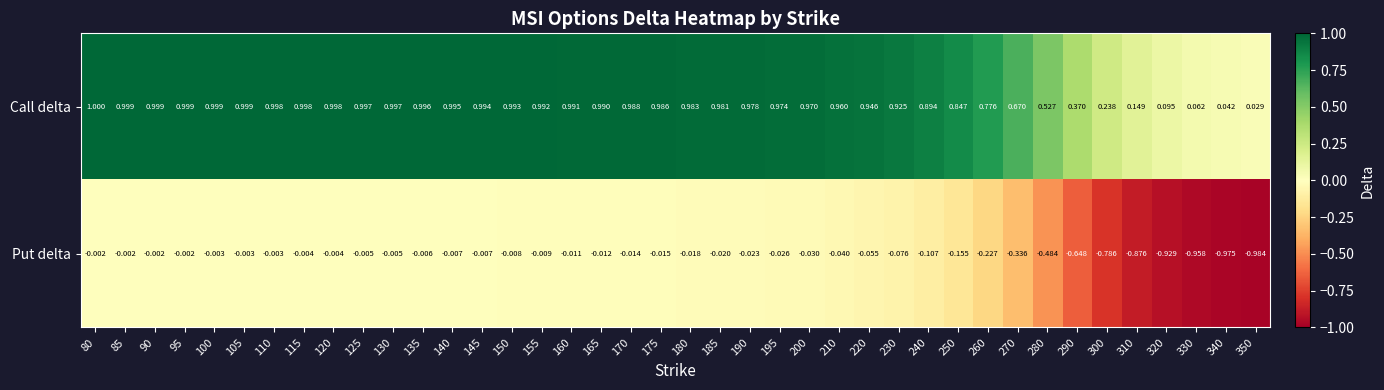

What is the spread (max minus min) of values at 210?

1.0